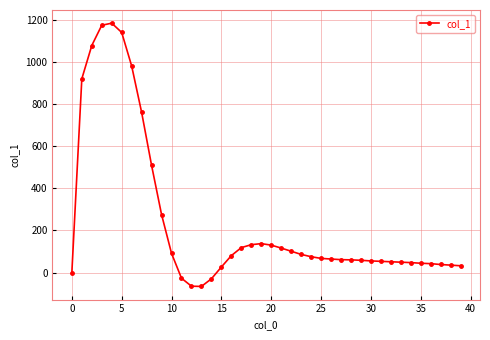

What is the smallest value displayed?

-66